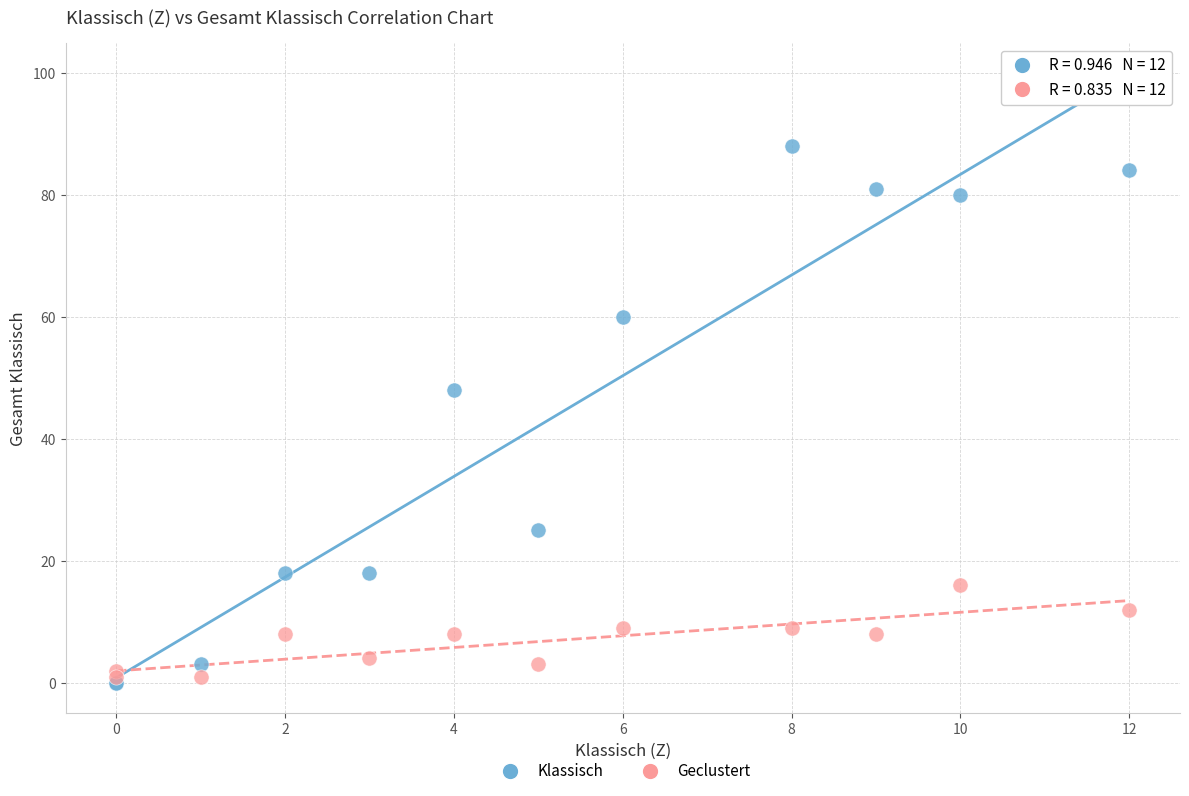

Across all series, what Y value is closest to 44?

48